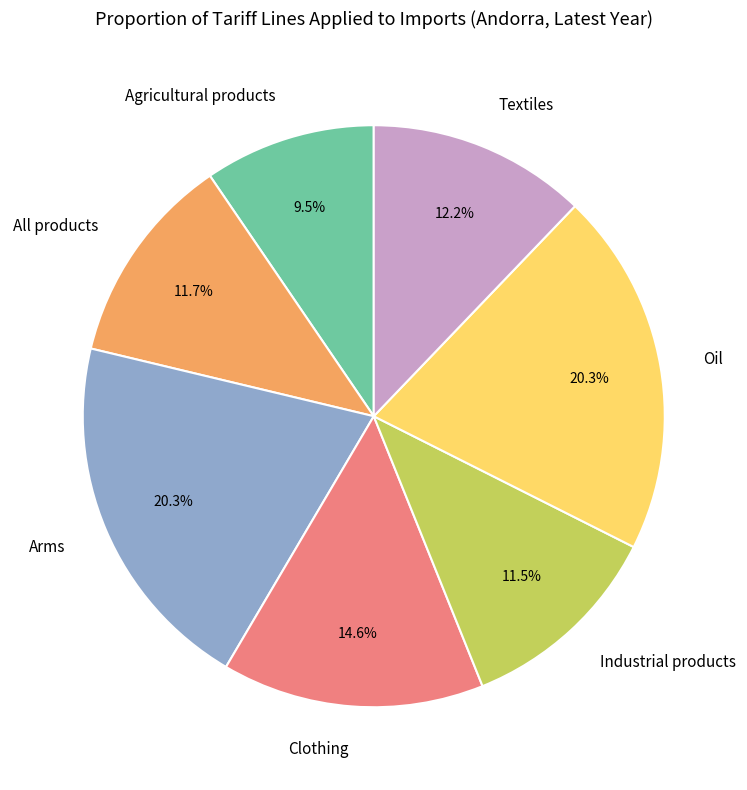

To the nearest percent, what percentage of the pie is All products?

12%